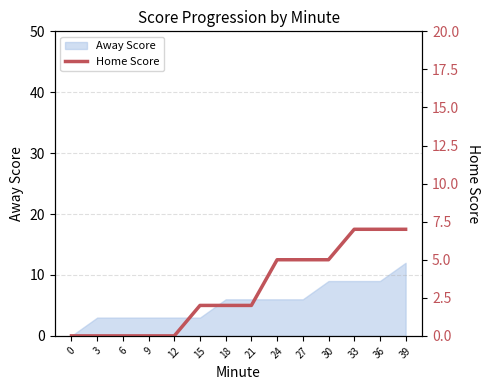

List the labels in order of value, largest first.

33, 36, 39, 24, 27, 30, 15, 18, 21, 0, 3, 6, 9, 12